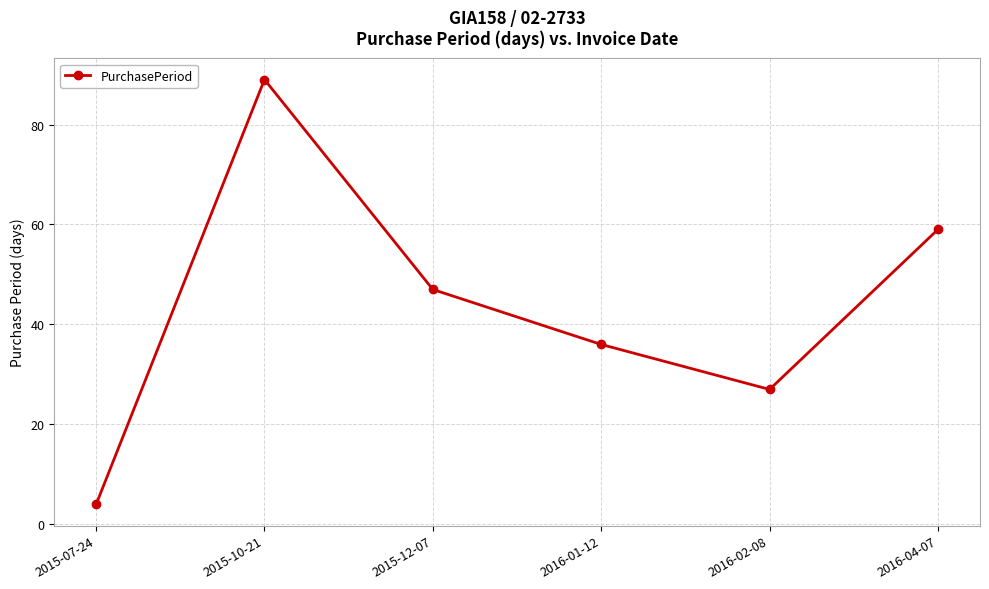

Is it true that the value at 2016-02-08 is 13?

False